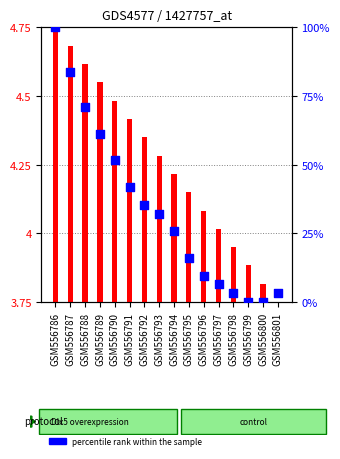

At which category is the sum across all series the highest?

GSM556786